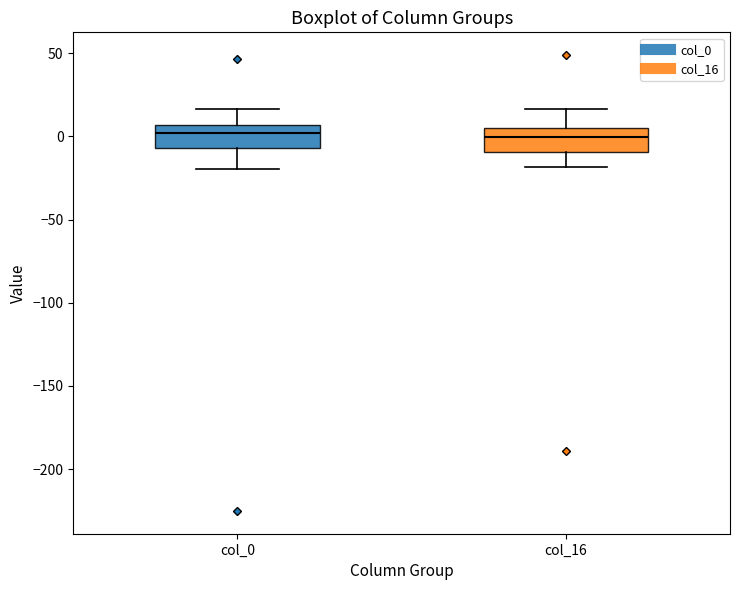

Reading left to right, read every box against the y-axis: the position of its median line, the range the box covers, and the ends of its whiskers. The values are not printed on the chart, so give them approximately, as read against the axis.

col_0: median 0, box -5 to 5, whiskers -20 to 15
col_16: median 0, box -10 to 5, whiskers -20 to 15